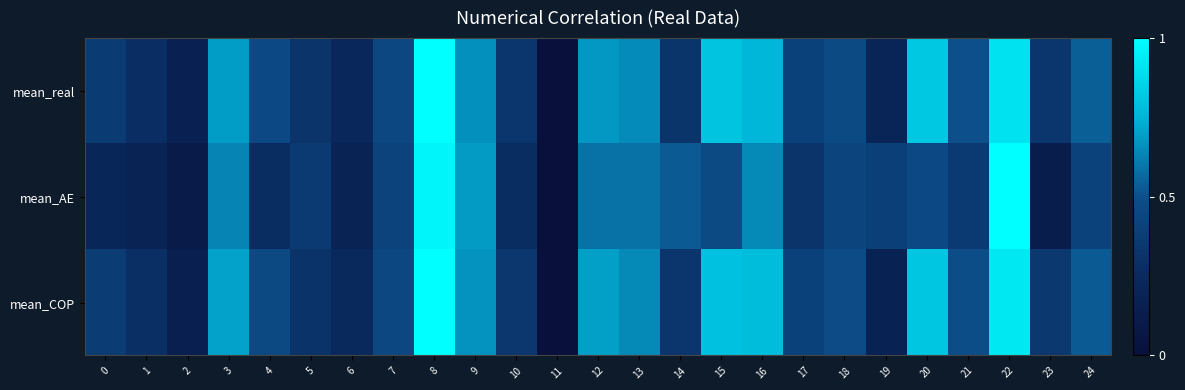

At how many categories does at least one series exceed 0?

24